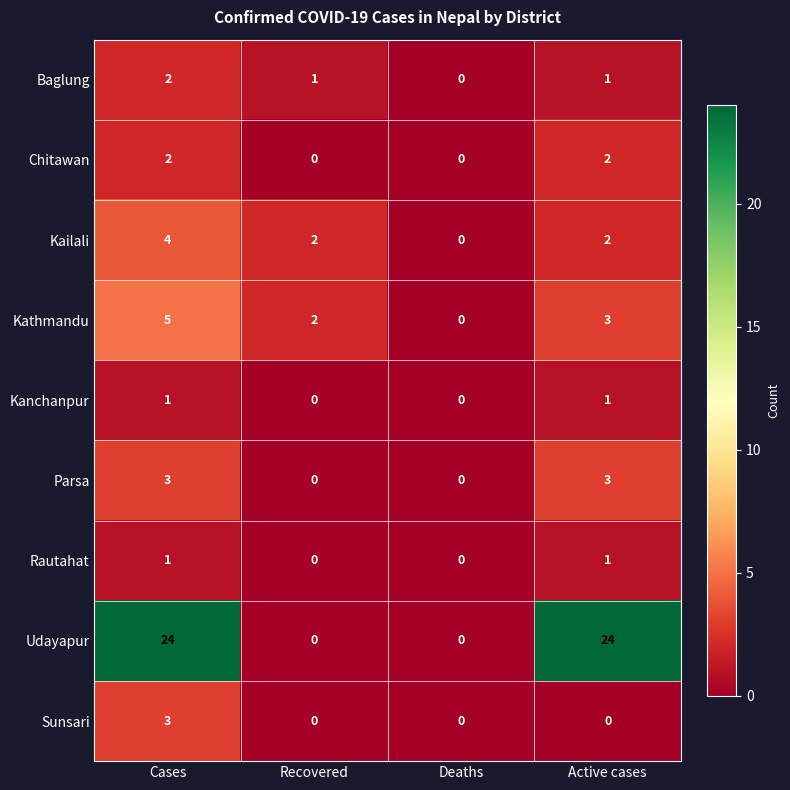

Is it true that Udayapur equals -15 at Deaths?

False